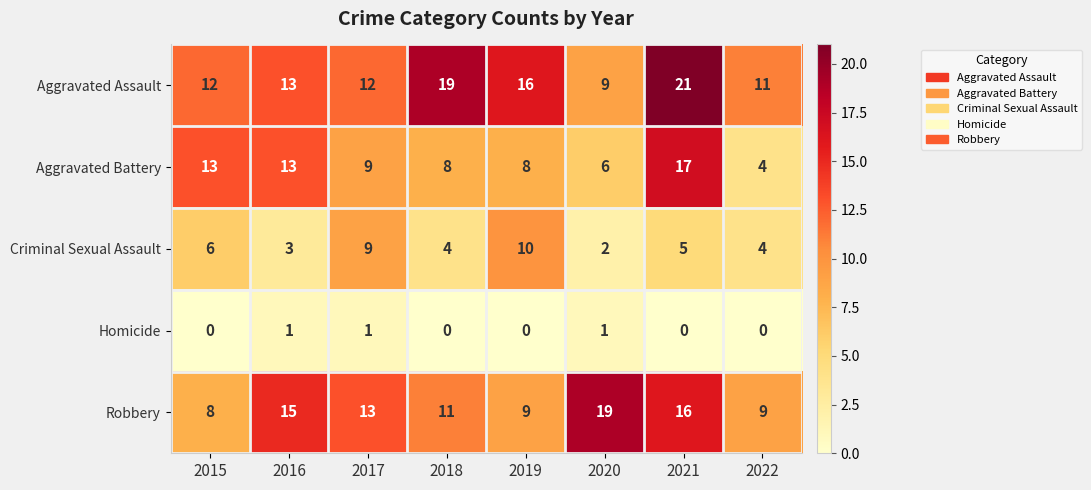

What is the spread (max minus min) of values at 2016?

14